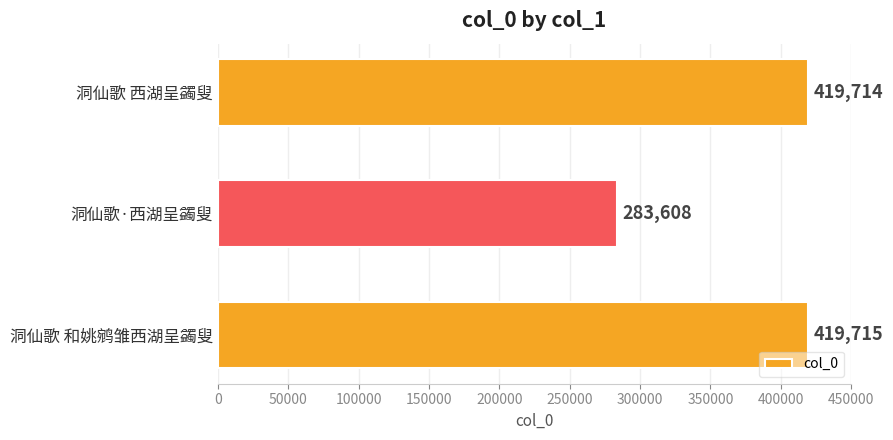

The value at 洞仙歌 和姚鹓雏西湖呈蠲叟 is 419715. True or false?

True